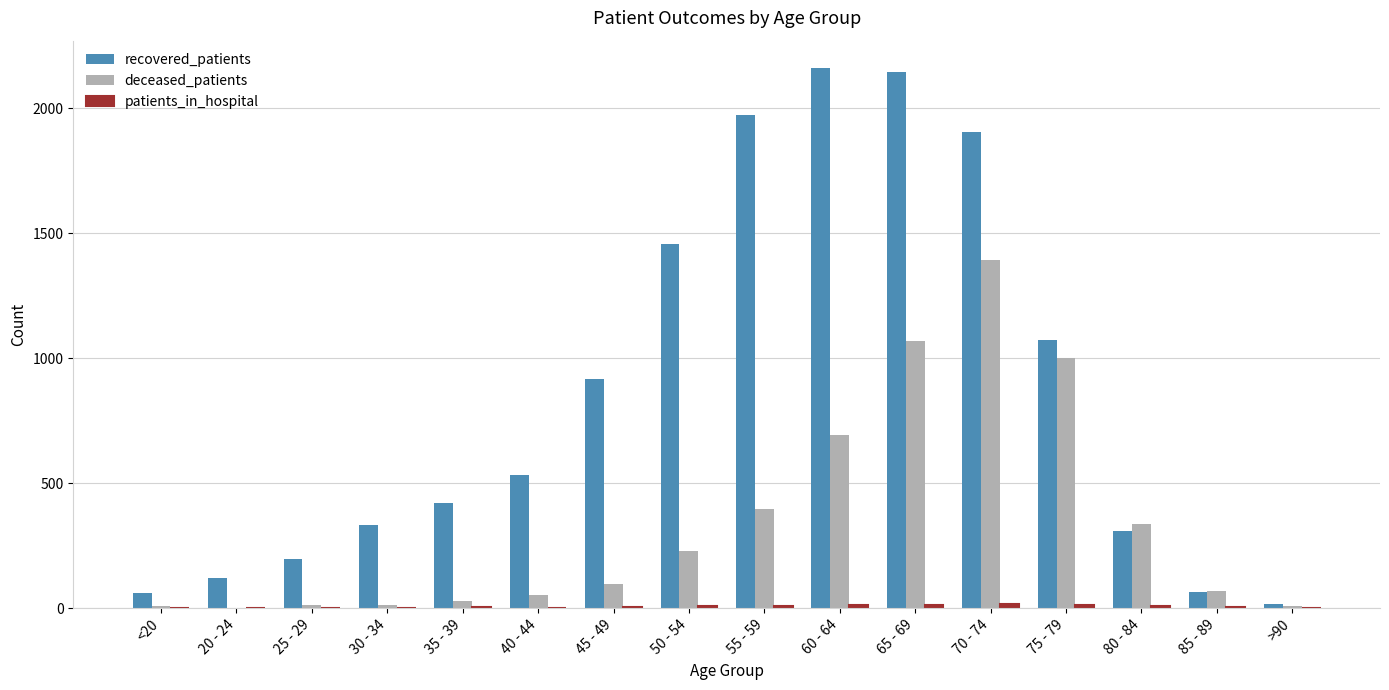

How many groups of bars are there?

16